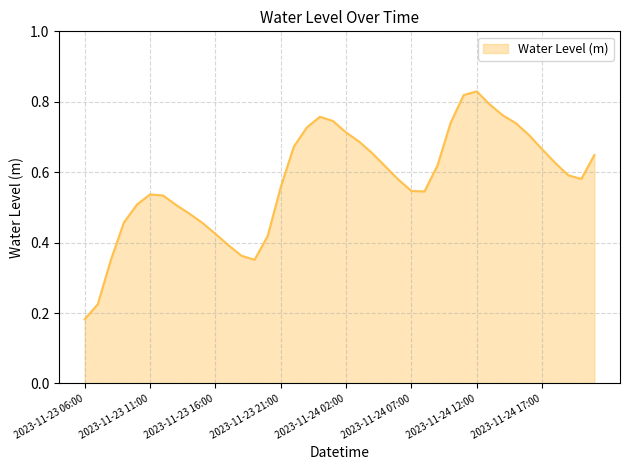

What is the value of the 14th point from the left?

0.4